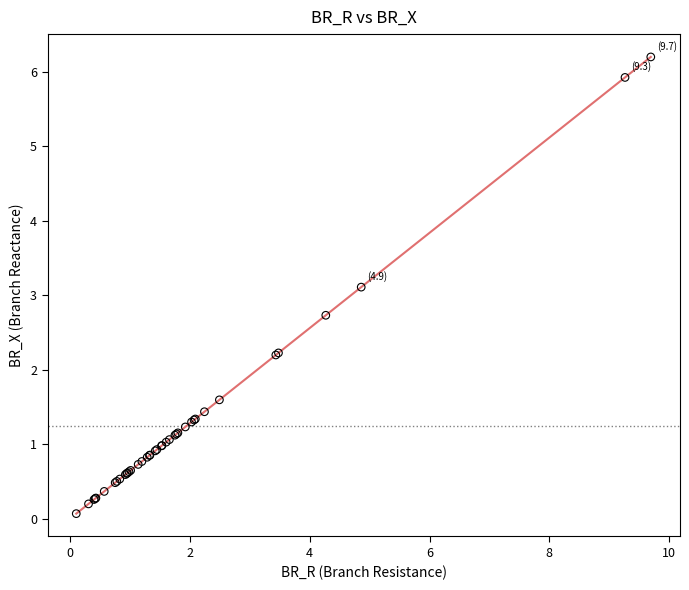

What Y value in the scatter plot is closest to 3?

3.1